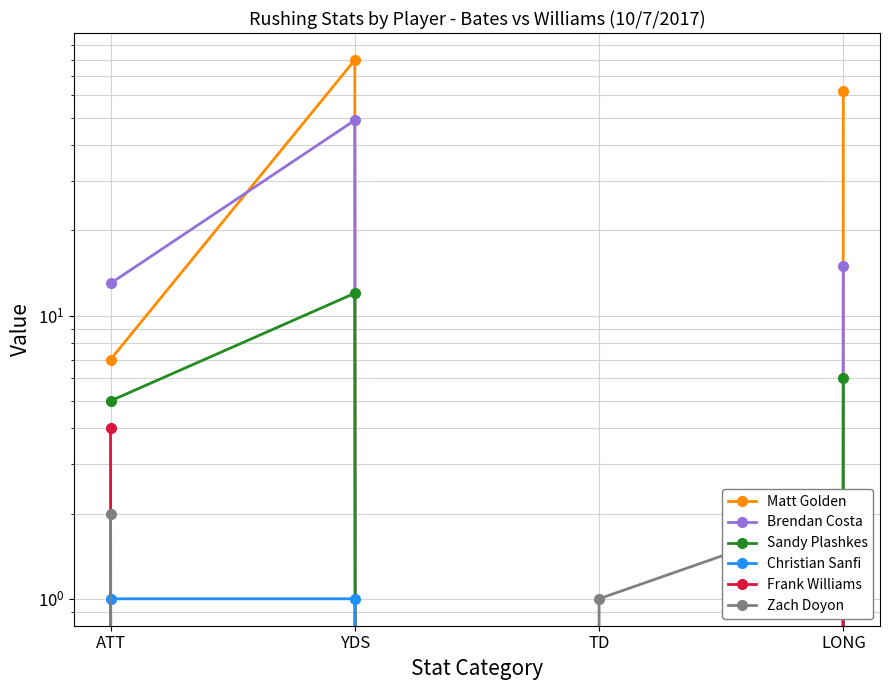

What position from the left is YDS?

2